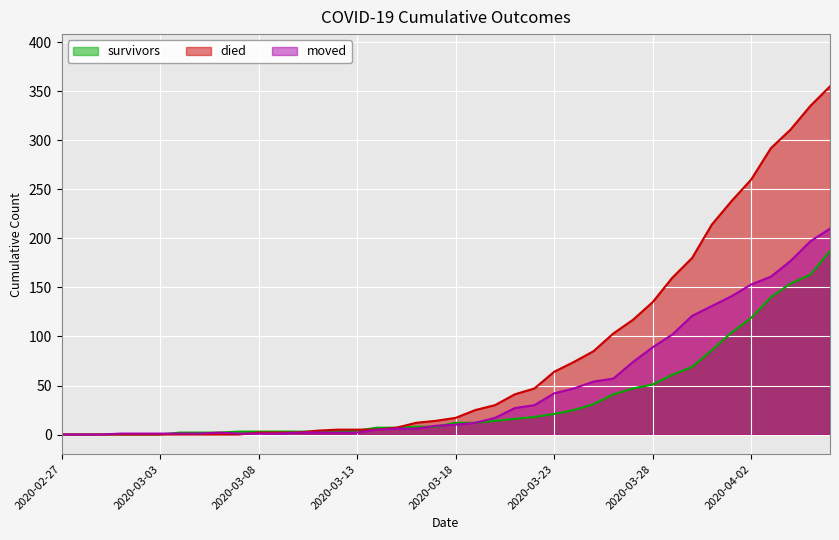

What position from the right is 2020-03-16?

22